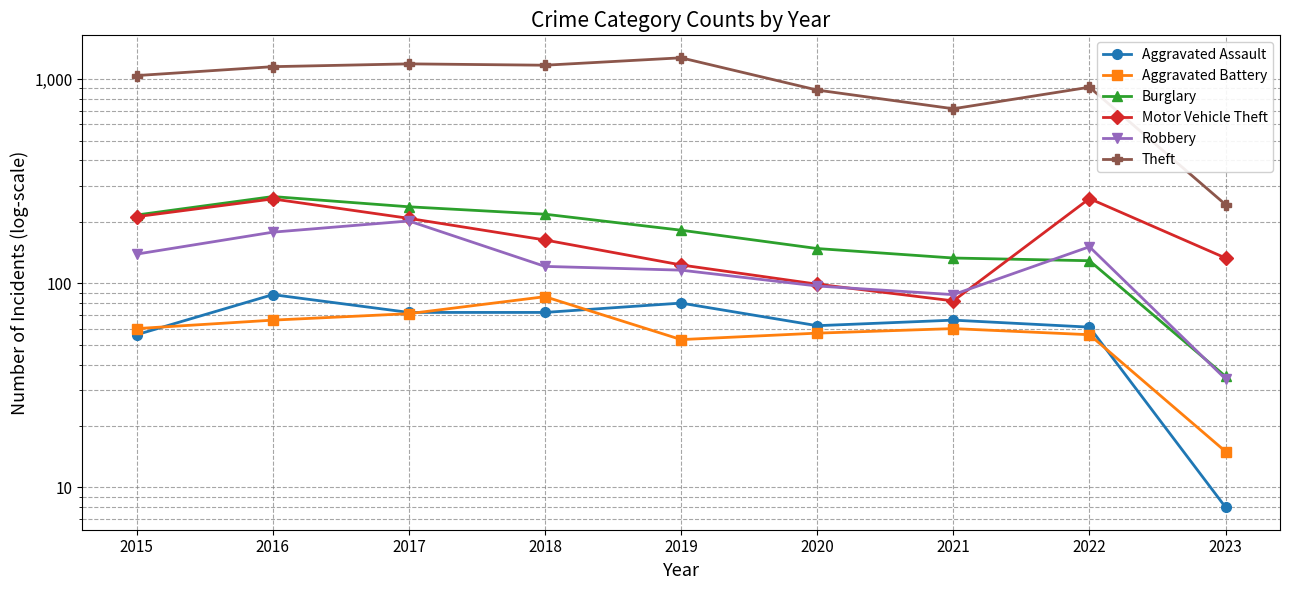

What is the sum of all Robbery values?

1126